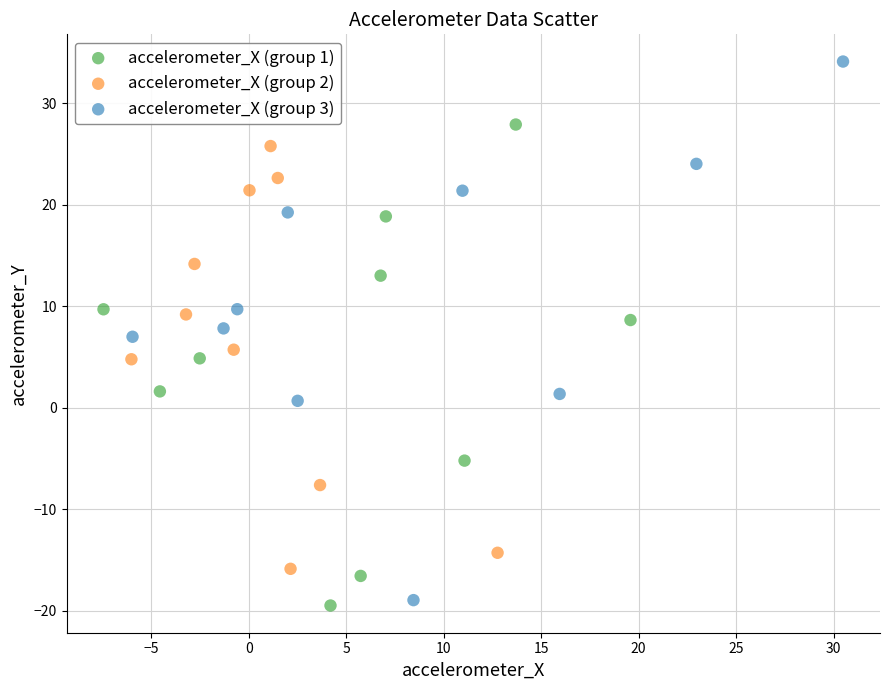

Which series reaches the minimum Y coordinate?

accelerometer_X (group 1)